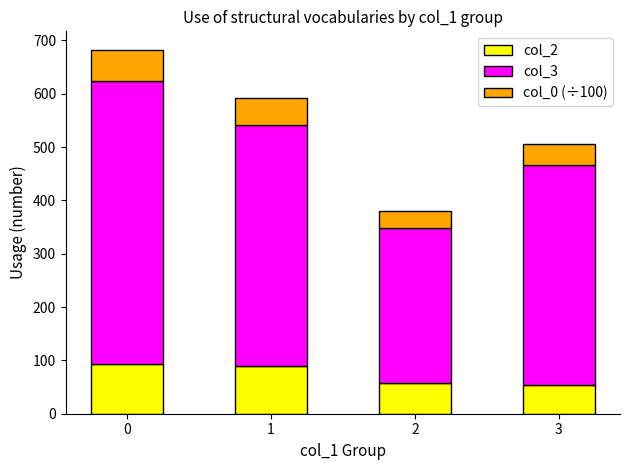

What is the sum of all col_2 values?

294.0